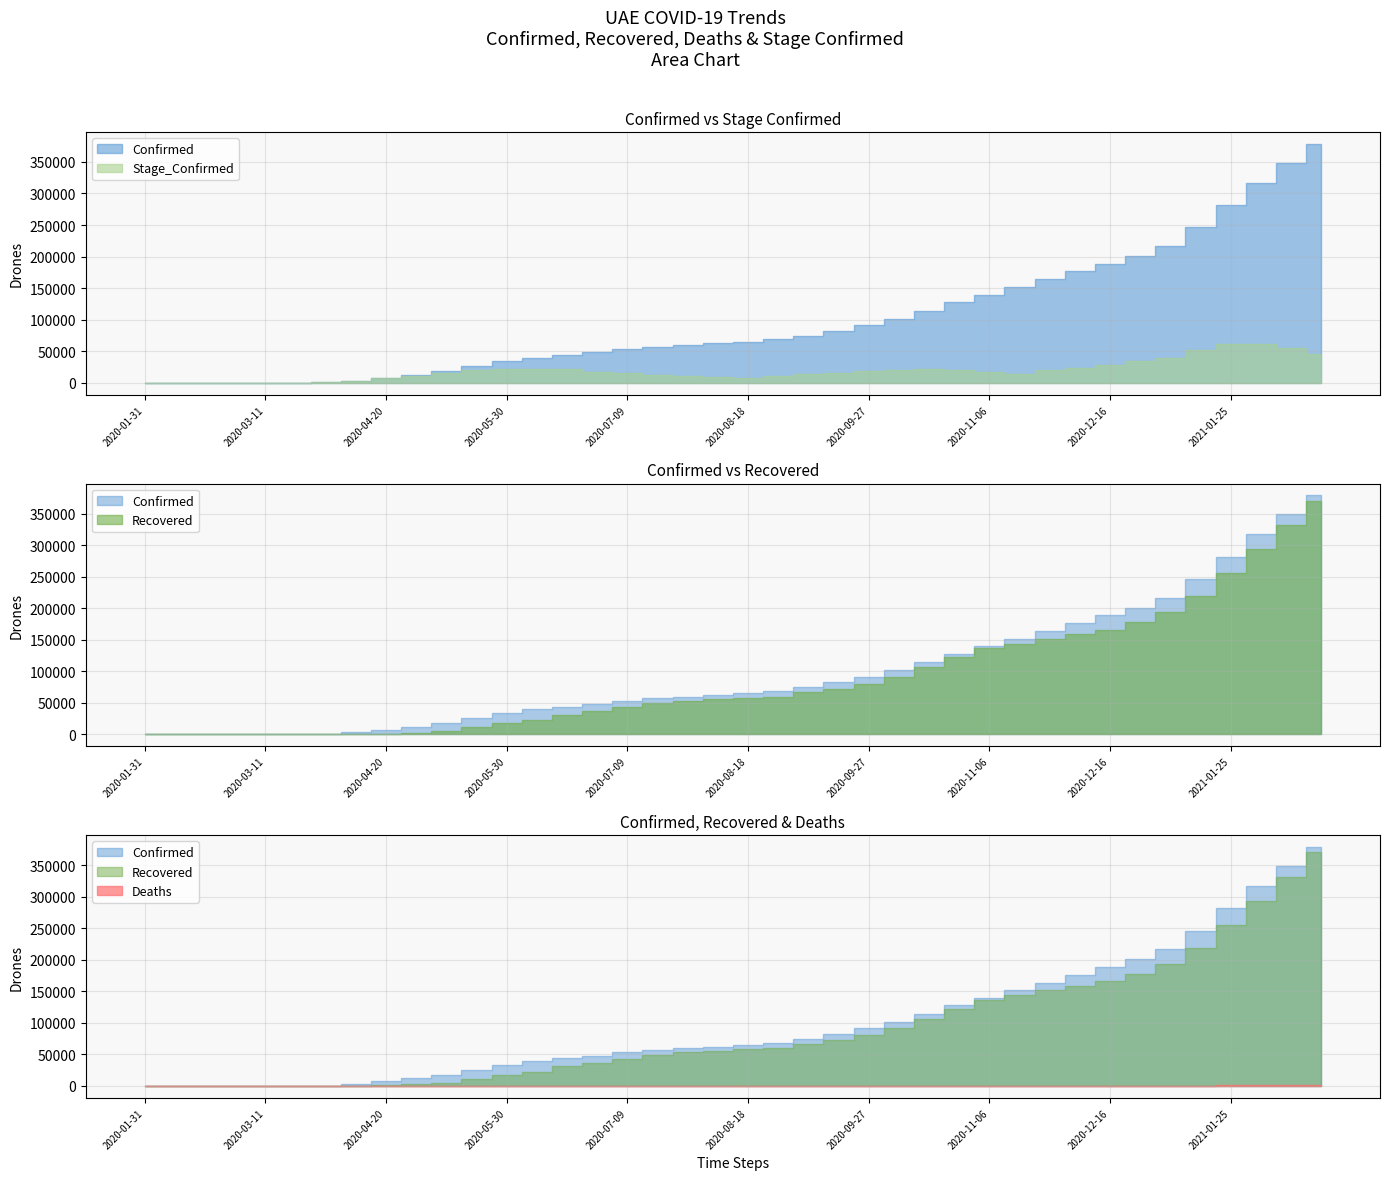

True or false: Recovered and Deaths cross at least once.

False